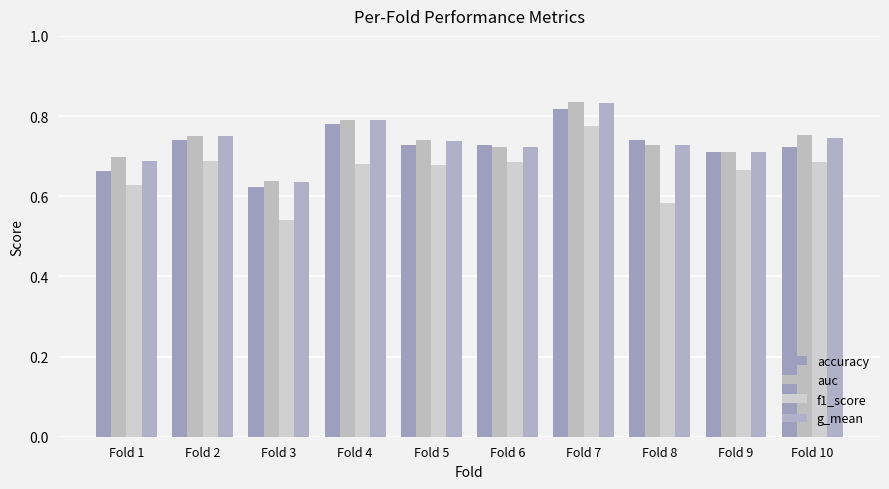

What is the value of the auc bar at the 4th from the left?

0.8